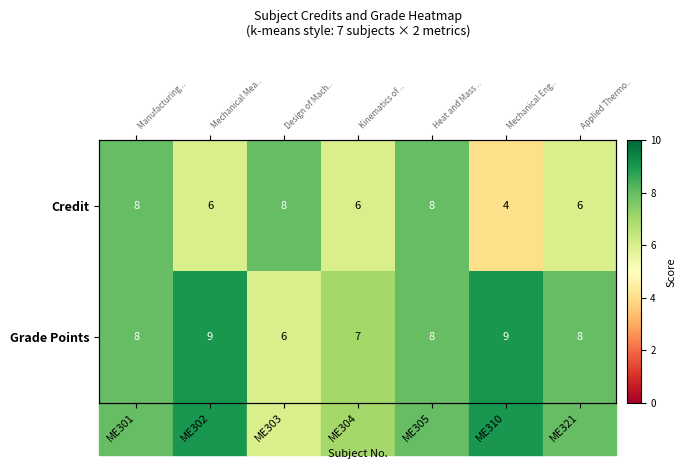

What is the sum of the Grade Points values at ME302 and ME321?

17